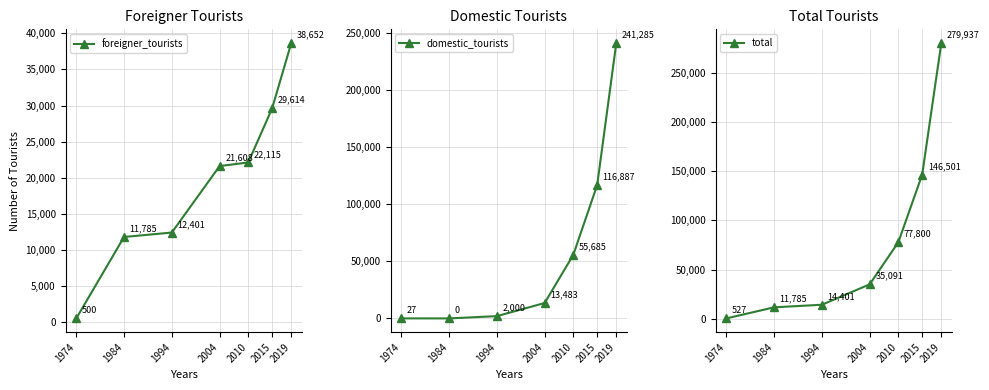

The value of foreigner_tourists at 2004 is 28903. True or false?

False